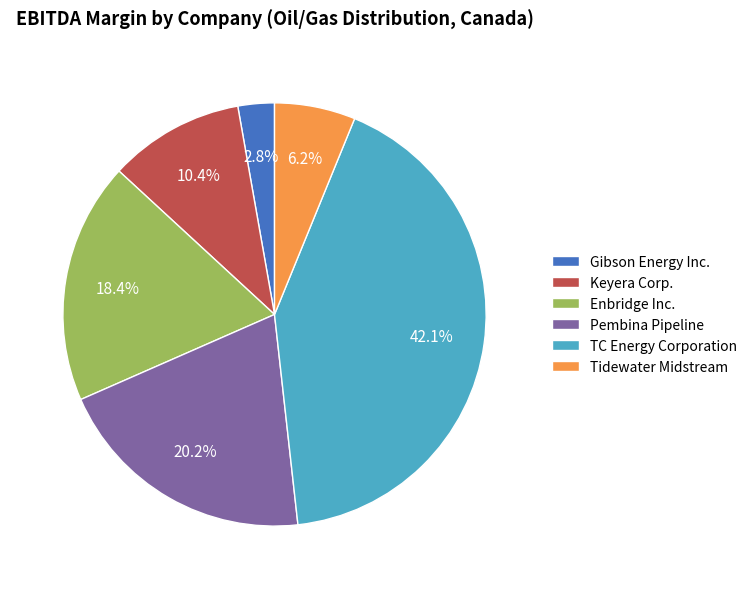

True or false: Tidewater Midstream accounts for 6% of the total.

True